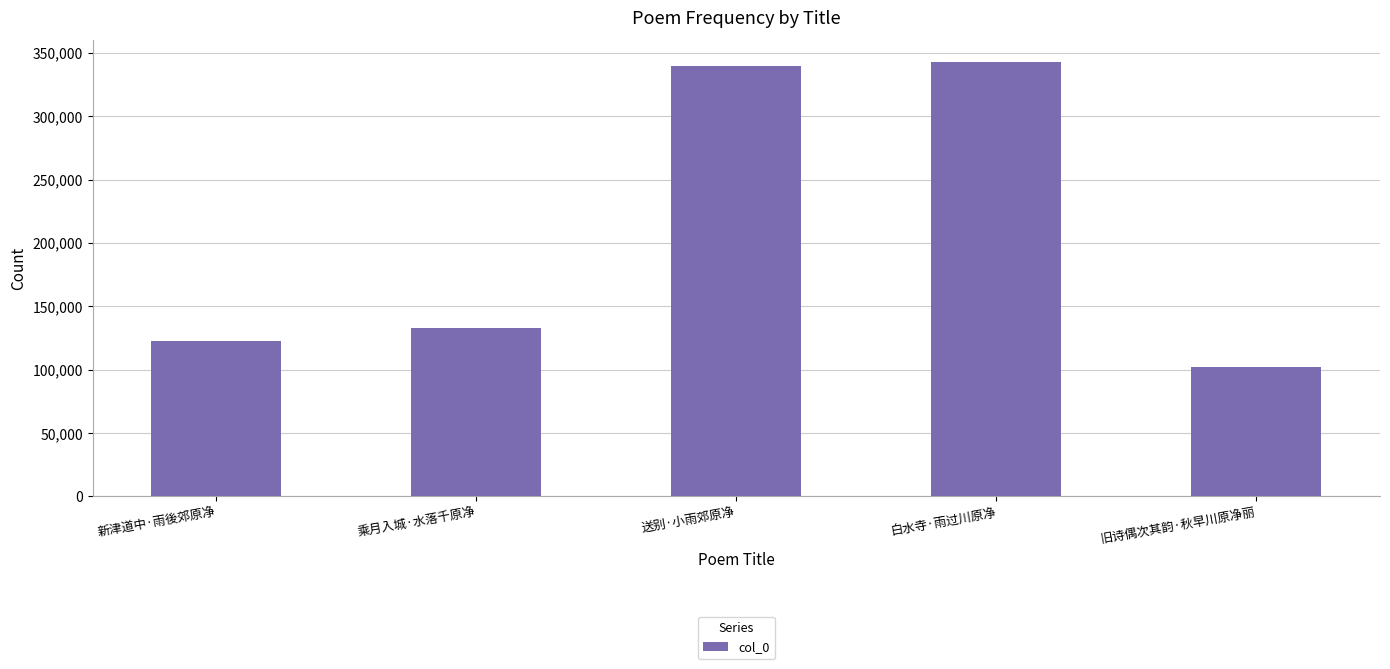

The chart shows a value of 102346 at 旧诗偶次其韵·秋早川原净丽. True or false?

True